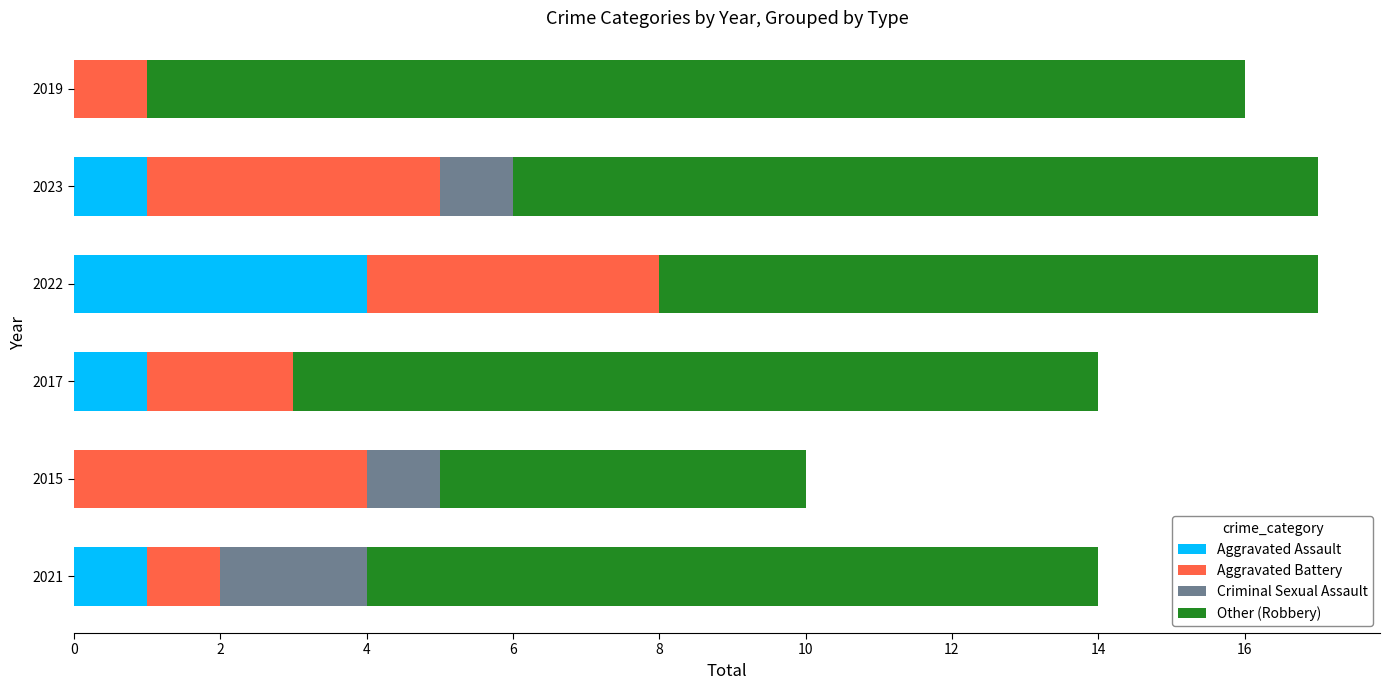

What is the maximum value for Aggravated Assault?

4